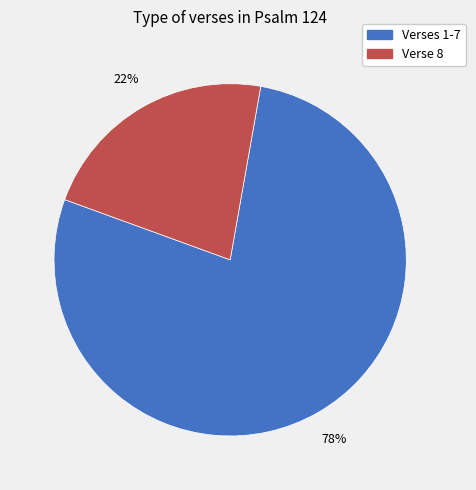

How many slices are in this pie chart?

2